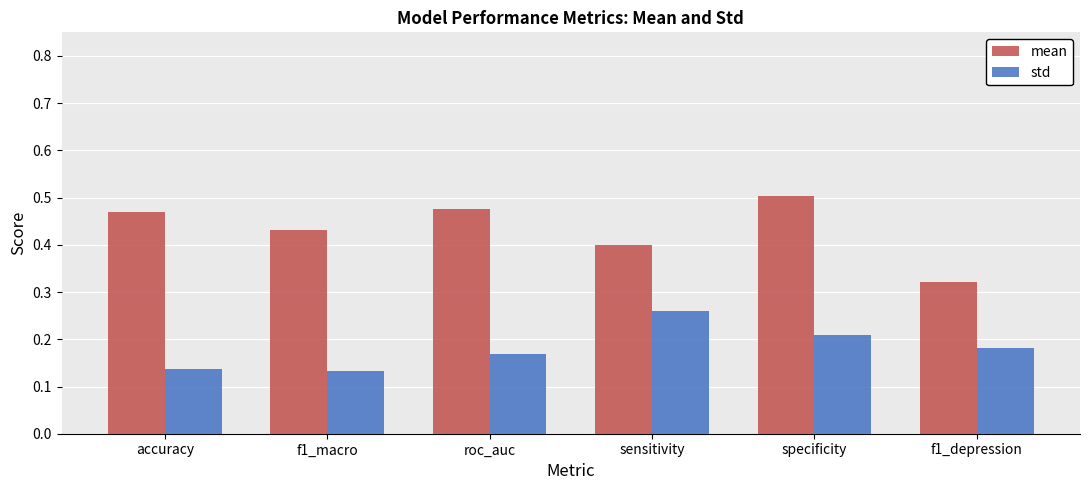

At which label is mean closest to 0?

f1_depression